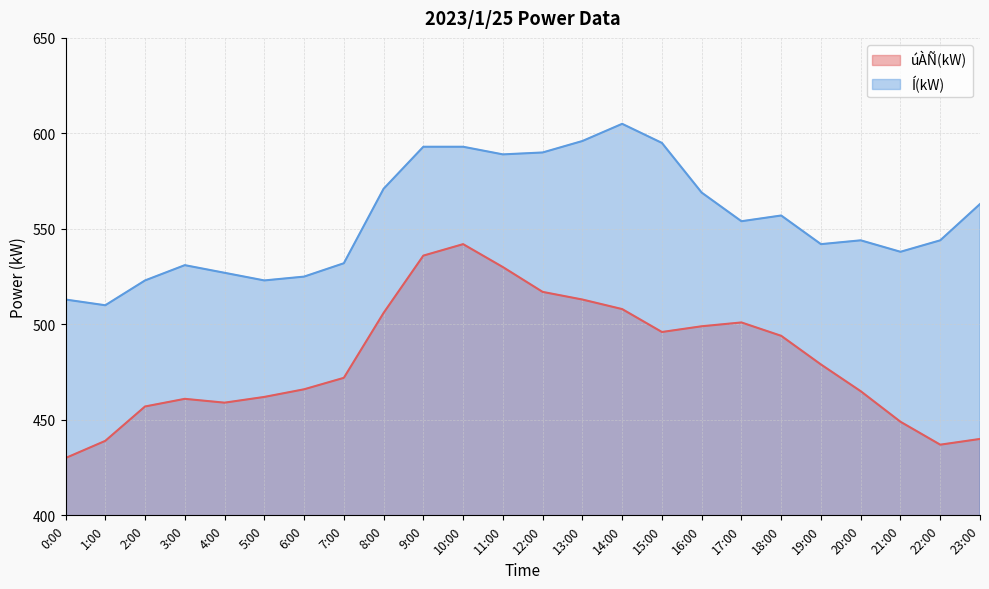

The value of Í(kW) at 6:00 is 525. True or false?

True